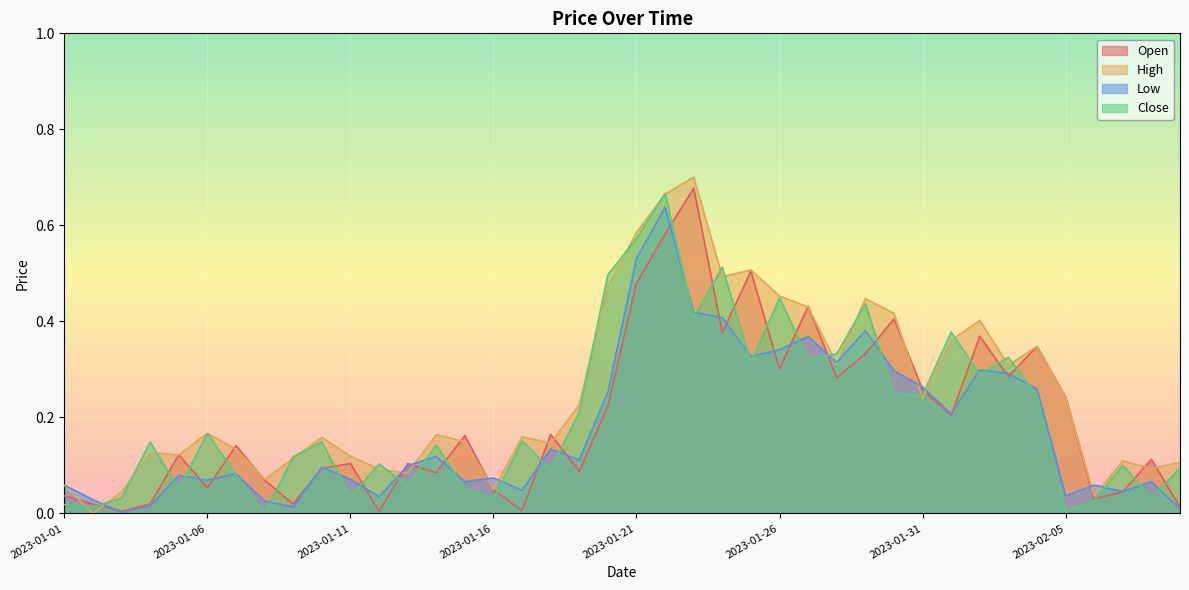

Reading left to right, extract all data points from this chart.

Open: 0.0	0.0	0.0	0.0	0.1	0.1	0.1	0.1	0.0	0.1	0.1	0.0	0.1	0.1	0.2	0.0	0.0	0.2	0.1	0.2	0.5	0.6	0.7	0.4	0.5	0.3	0.4	0.3	0.3	0.4	0.3	0.2	0.4	0.3	0.3	0.2	0.0	0.0	0.1	0.0
High: 0.1	0.0	0.0	0.1	0.1	0.2	0.1	0.1	0.1	0.2	0.1	0.1	0.1	0.2	0.1	0.1	0.2	0.1	0.2	0.5	0.6	0.7	0.7	0.5	0.5	0.5	0.4	0.3	0.4	0.4	0.2	0.4	0.4	0.3	0.3	0.2	0.0	0.1	0.1	0.1
Low: 0.1	0.0	0.0	0.0	0.1	0.1	0.1	0.0	0.0	0.1	0.1	0.0	0.1	0.1	0.1	0.1	0.0	0.1	0.1	0.3	0.5	0.6	0.4	0.4	0.3	0.3	0.4	0.3	0.4	0.3	0.3	0.2	0.3	0.3	0.3	0.0	0.1	0.0	0.1	0.0
Close: 0.0	0.0	0.0	0.1	0.1	0.2	0.1	0.0	0.1	0.1	0.0	0.1	0.1	0.1	0.1	0.0	0.2	0.1	0.2	0.5	0.6	0.7	0.4	0.5	0.3	0.4	0.3	0.3	0.4	0.2	0.2	0.4	0.3	0.3	0.2	0.0	0.0	0.1	0.0	0.1